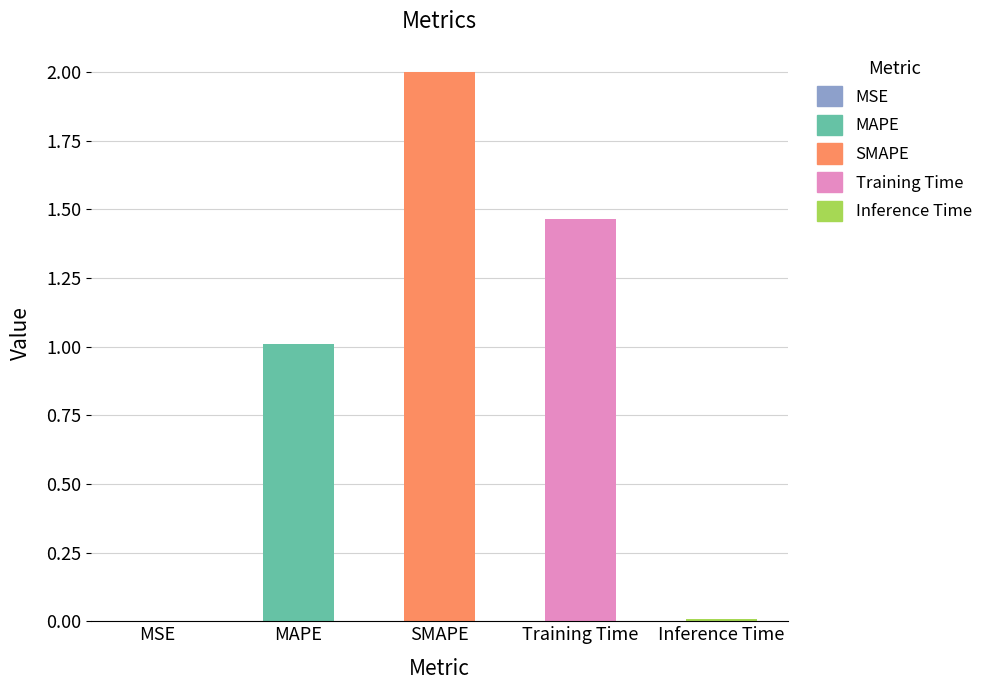

The chart shows a value of 2.0 at SMAPE. True or false?

True